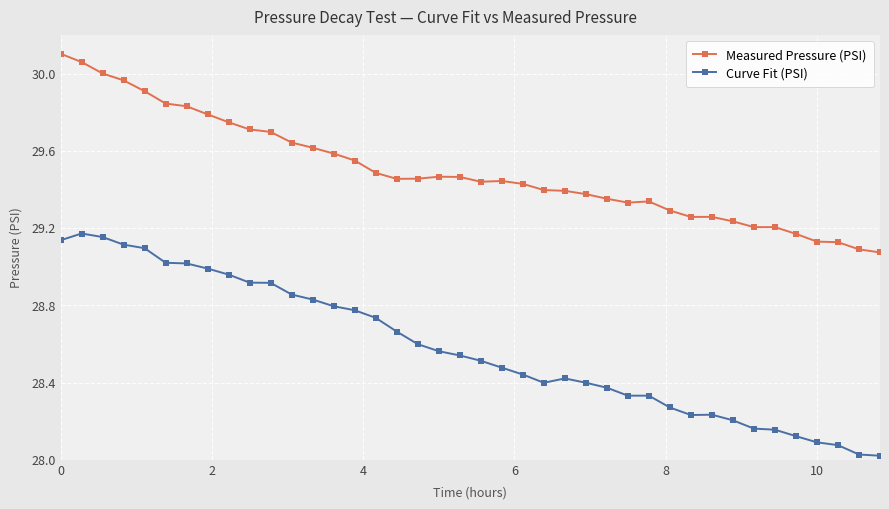

Which series has the widest spread of values?

Curve Fit (PSI)